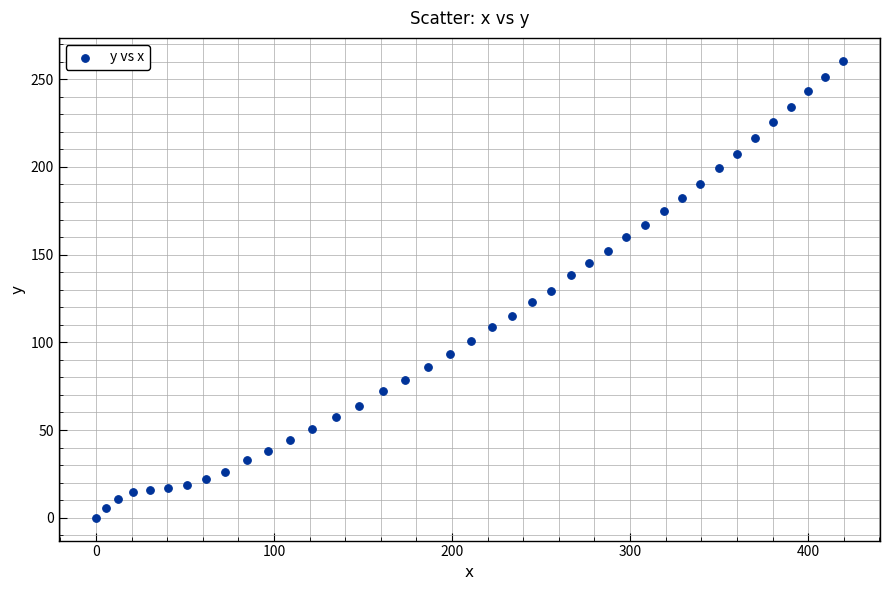

What is the range of X values (max minus min)?

419.4